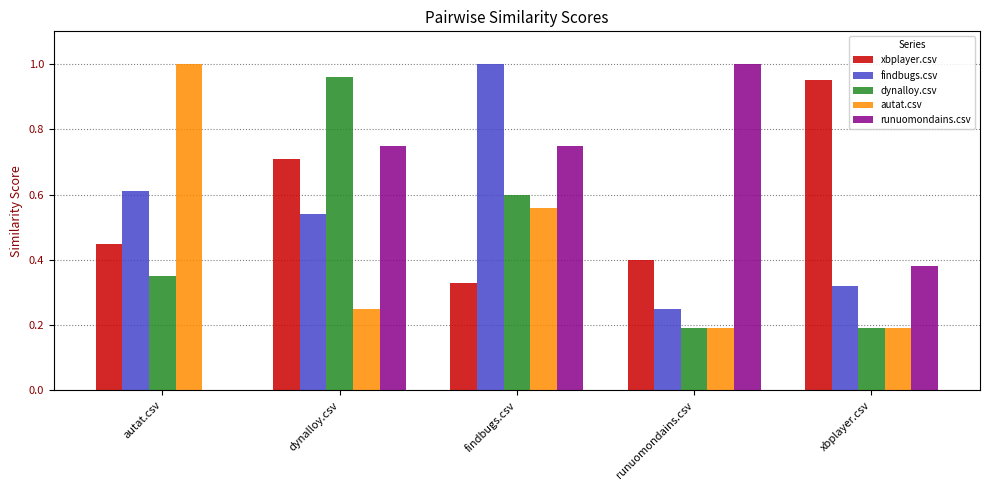

Is the value of xbplayer.csv at runuomondains.csv greater than the value of autat.csv at runuomondains.csv?

Yes